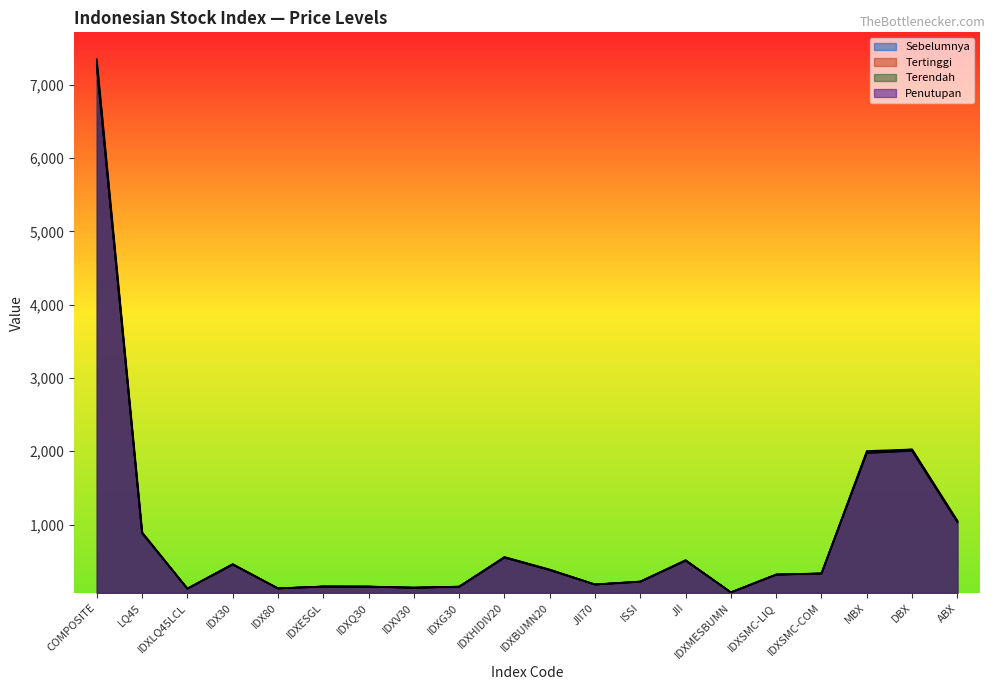

What is the average value of the Penutupan series?

854.9